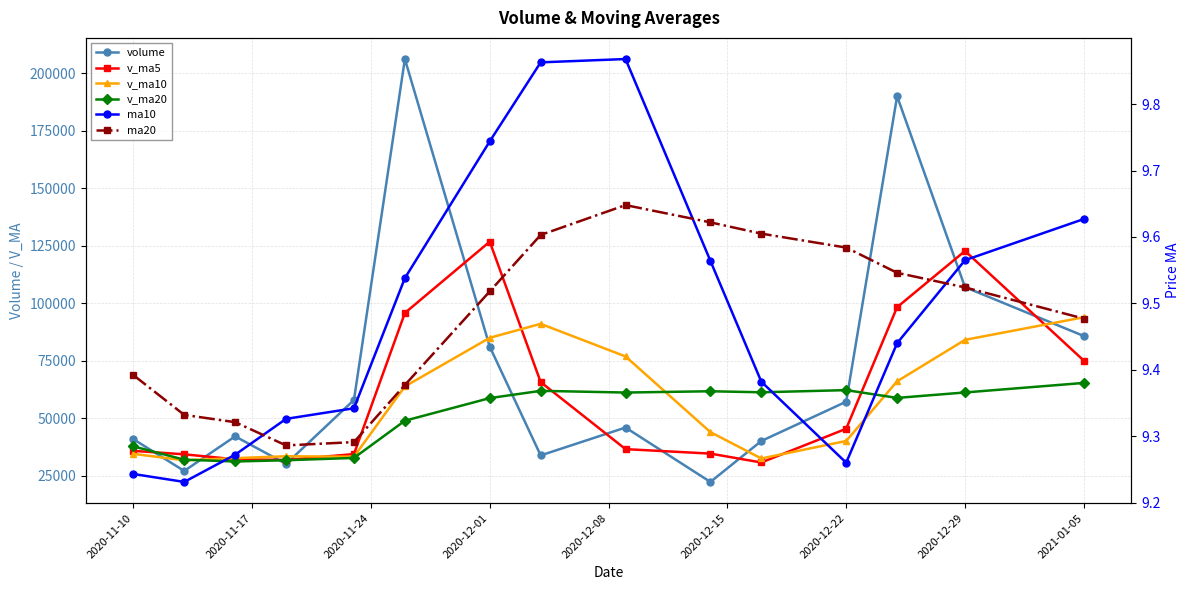

What value does the ma10 series have at 2020-12-29?

9.6